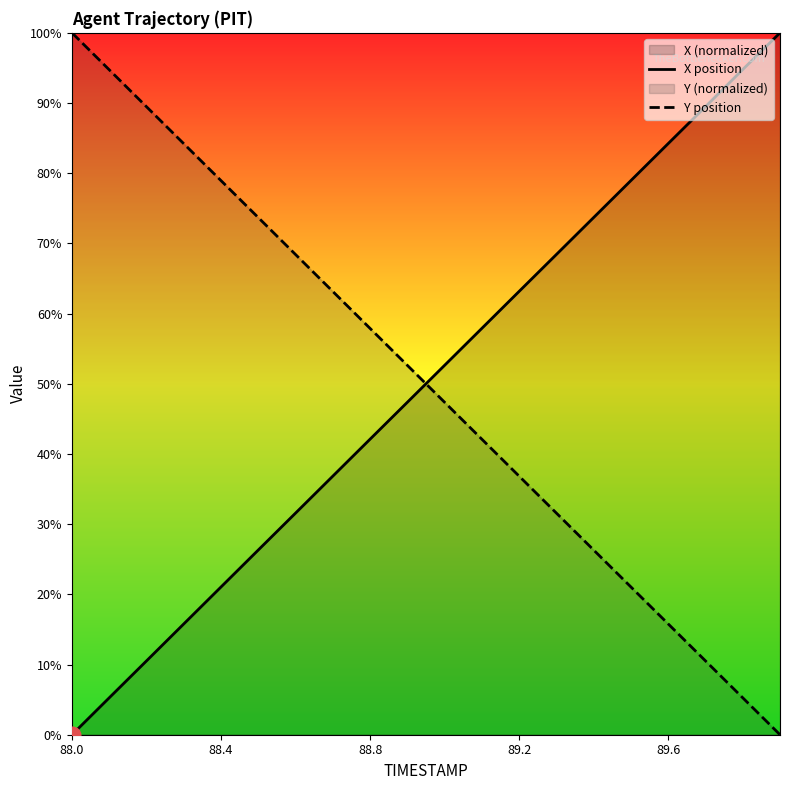

What is the value of the Y position point at the 4th from the left?

84.2